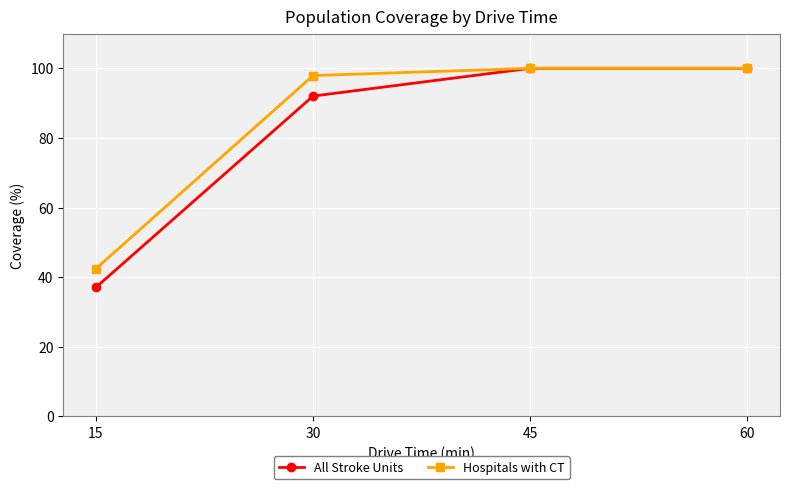

Does the chart have visible grid lines?

Yes